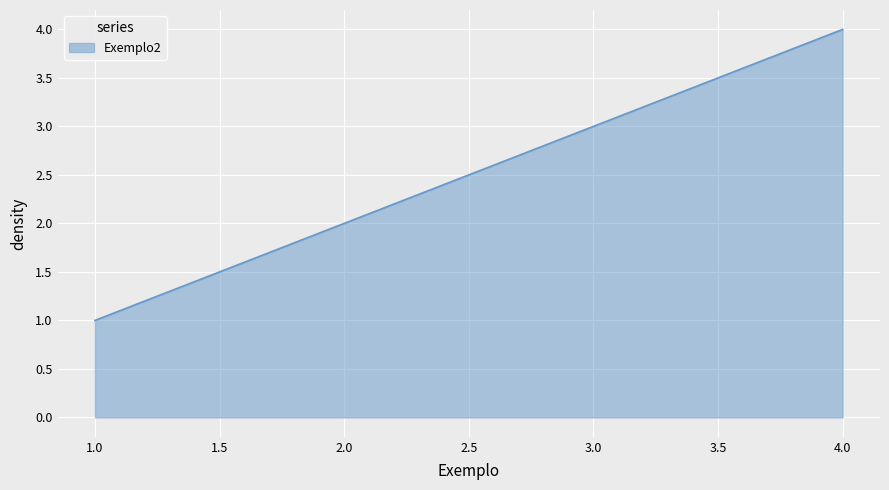

What is the sum of all values?

10